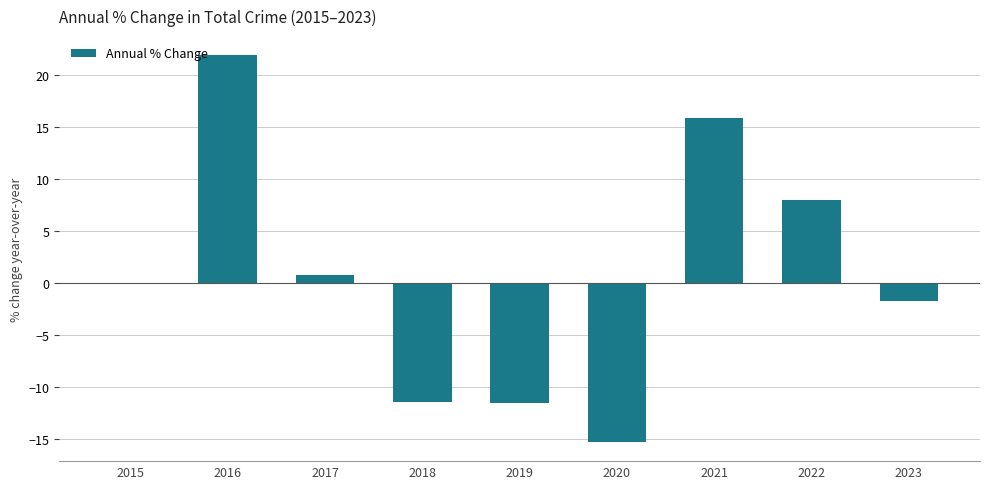

Is it true that the value at 2022 is 8.0?

True